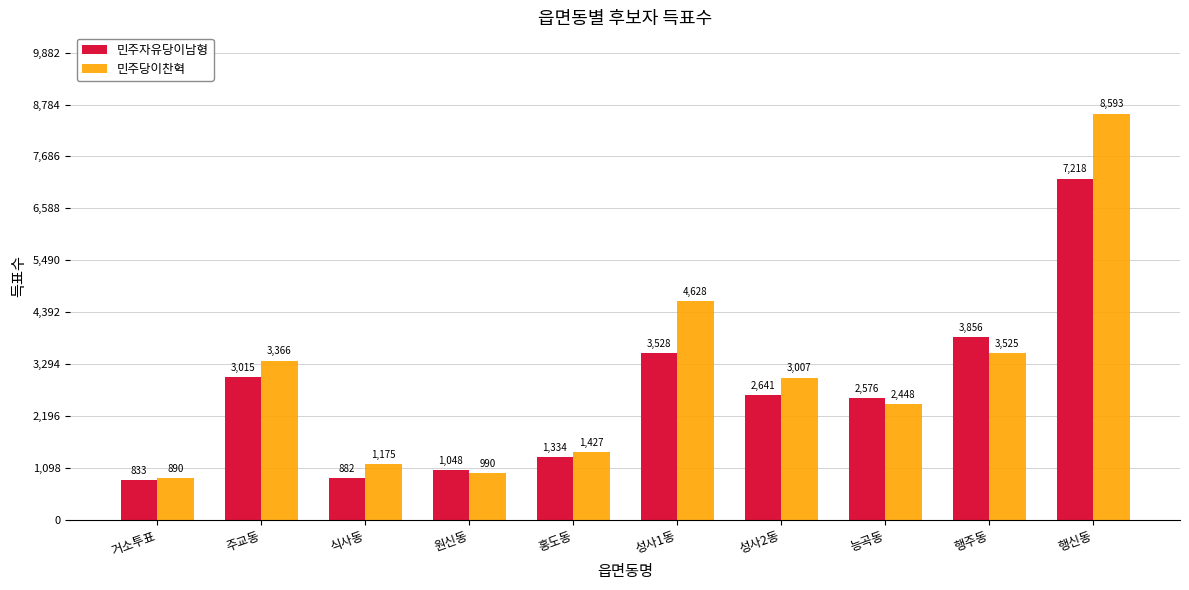

Which series has the largest total across all categories?

민주당이찬혁